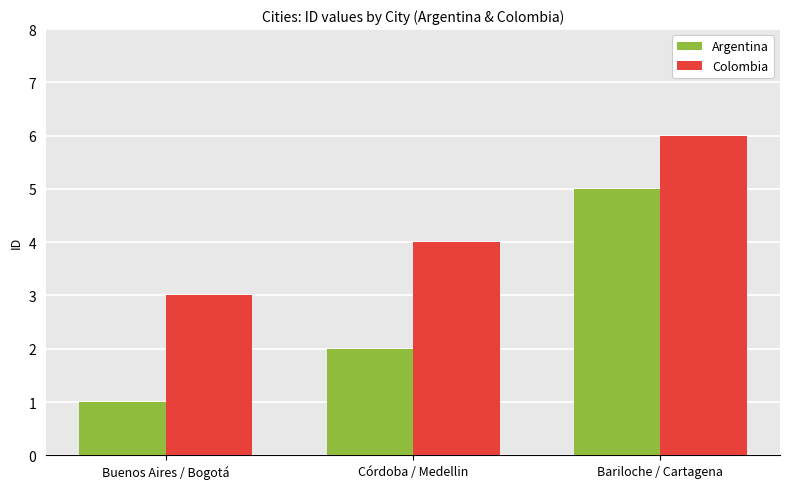

What position from the right is Córdoba / Medellin?

2